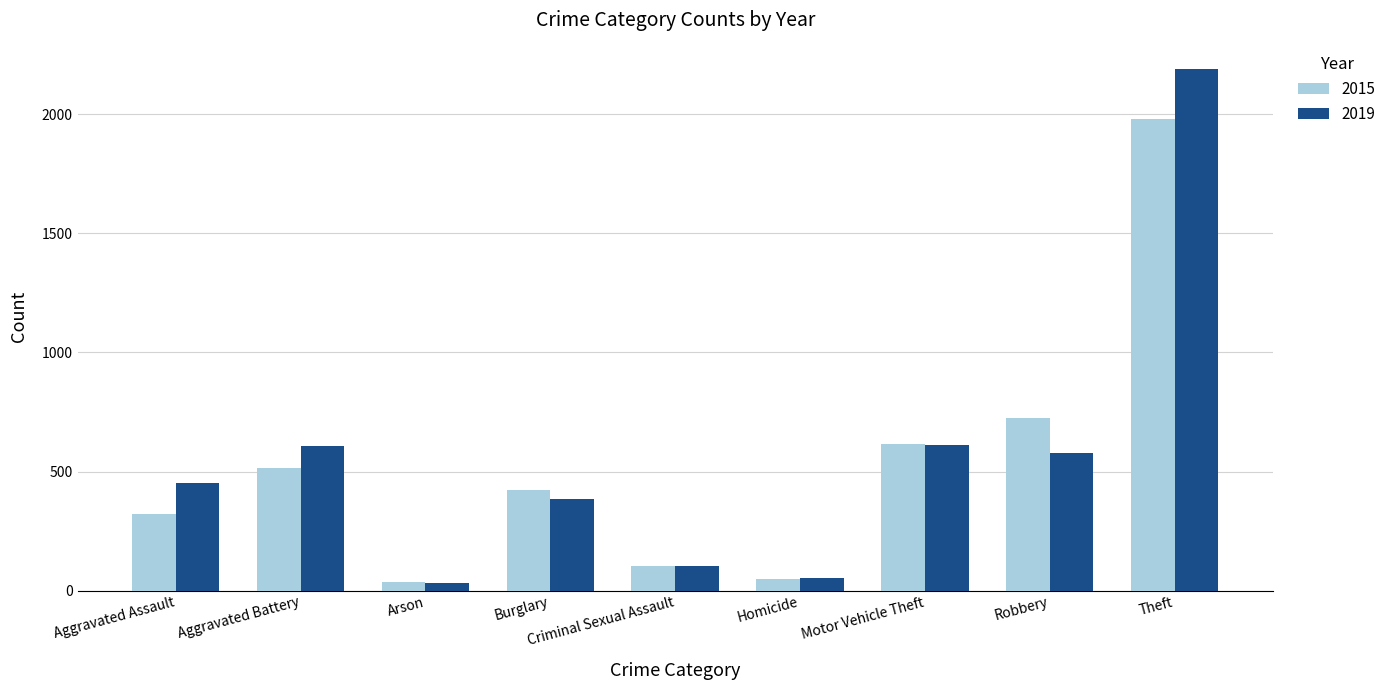

What is the label of the 5th bar from the left?

Criminal Sexual Assault